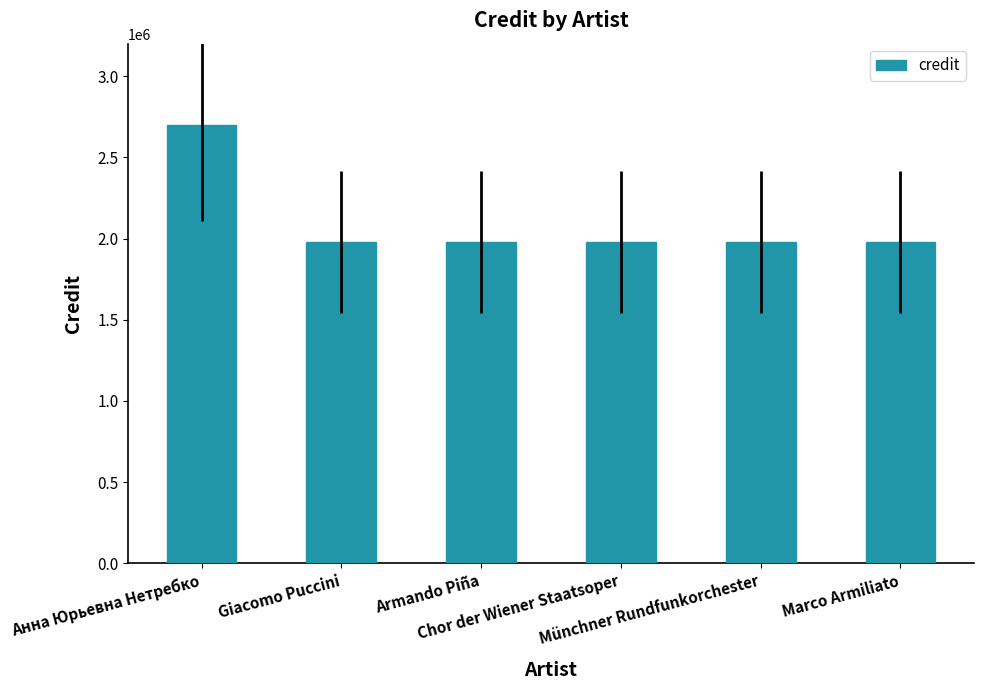

What is the label of the 3rd bar from the left?

Armando Piña